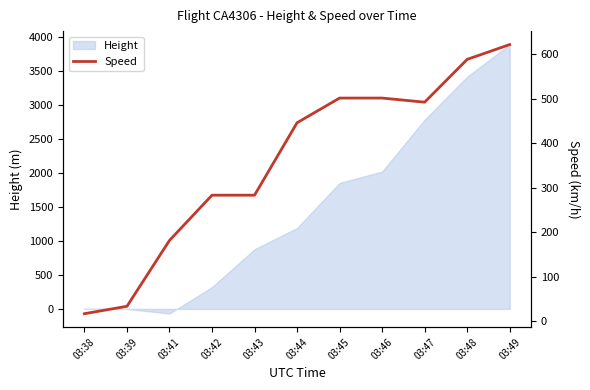

Which label corresponds to the smallest value in the chart?

03:38